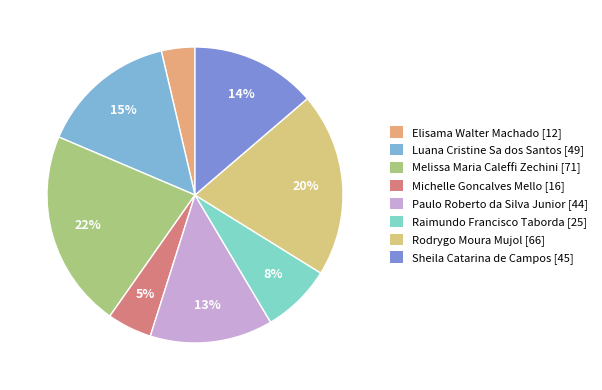

What percentage is NOT represented by Sheila Catarina de Campos?

86.3%